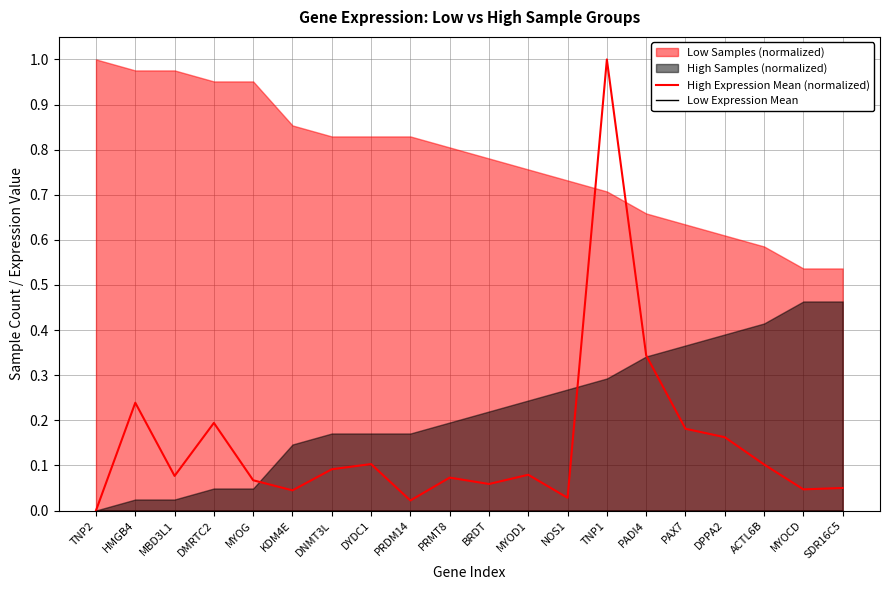

Read the High Expression Mean (normalized) value at MBD3L1.

0.1